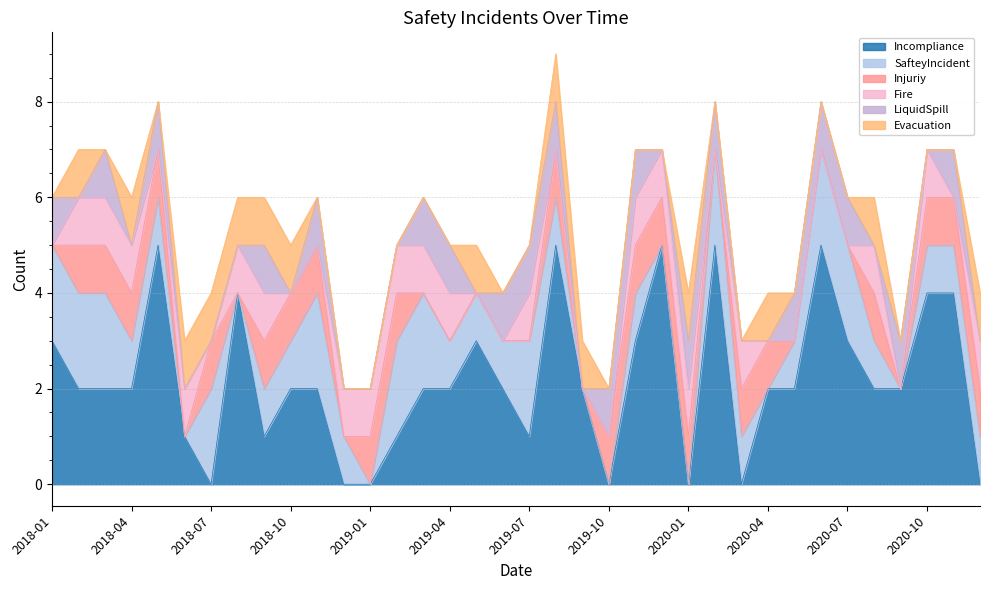

At 2020-05, list the series in order from smallest to largest.

Injuriy, Fire, Evacuation, SafteyIncident, LiquidSpill, Incompliance